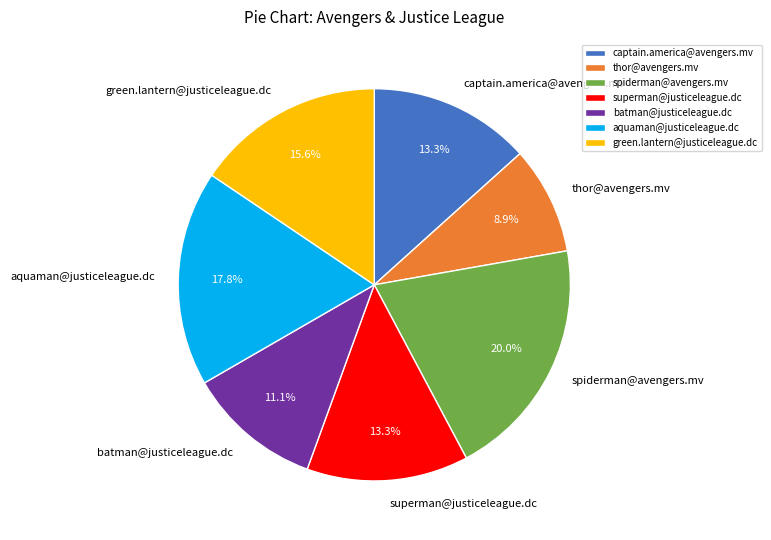

True or false: aquaman@justiceleague.dc accounts for 18% of the total.

True